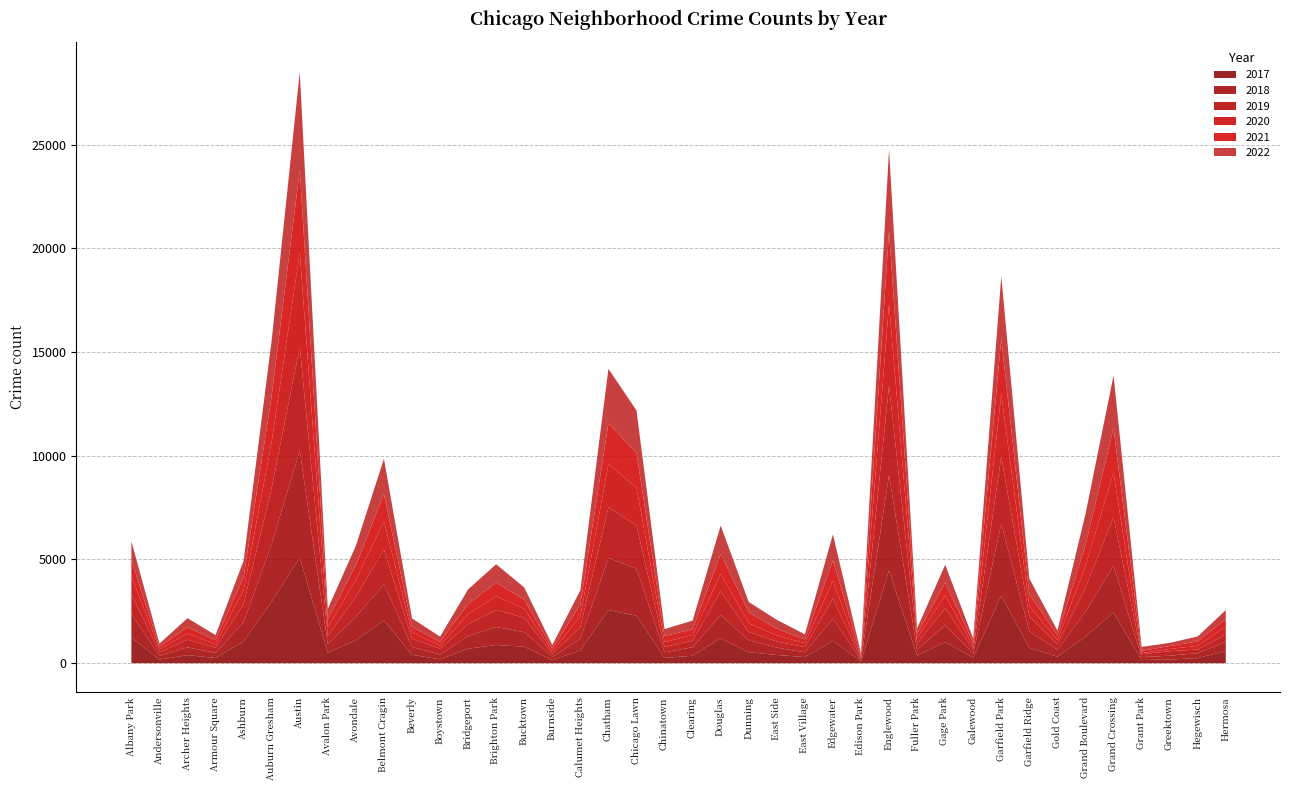

What position from the right is Austin?

34